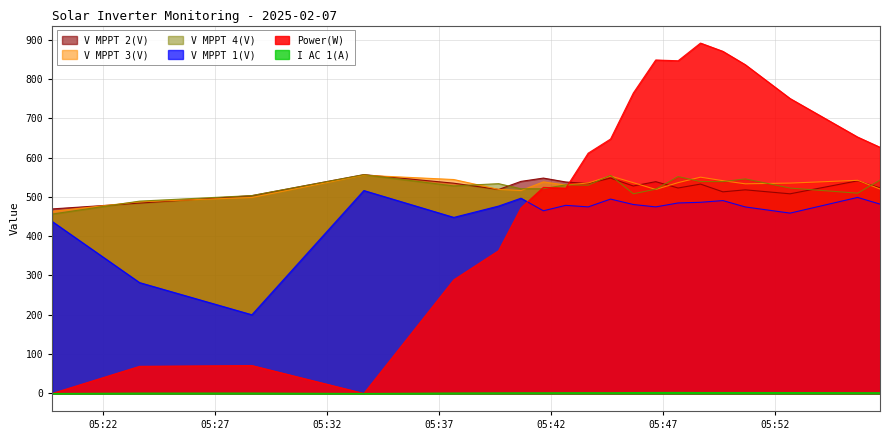

What is the total value across all series at 2025-02-07 05:52:40?

2775.8